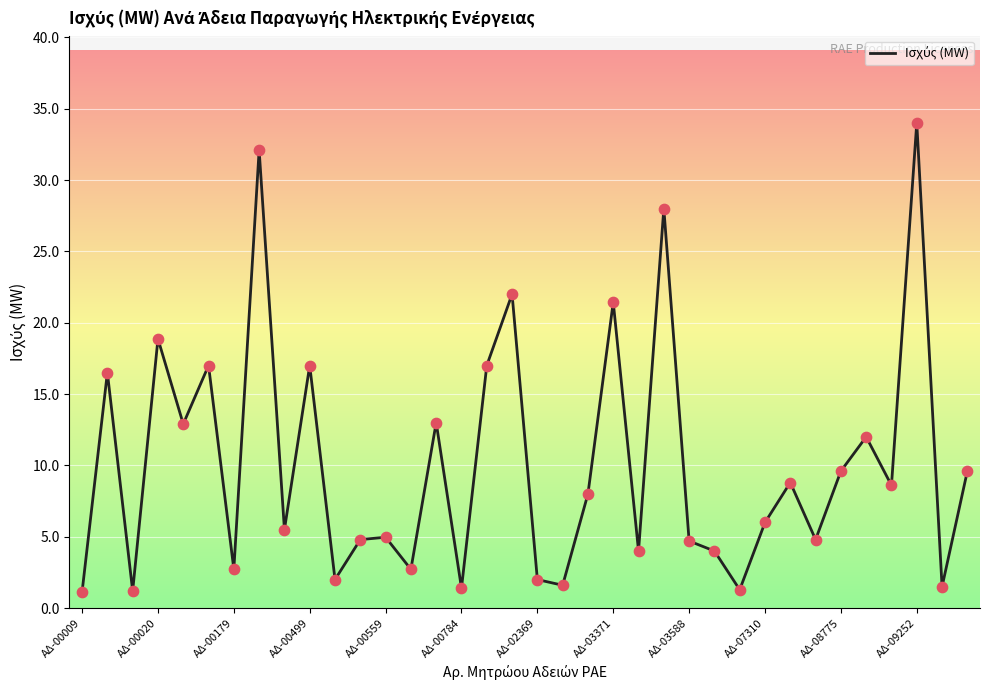

What is the maximum value shown in the chart?

34.0